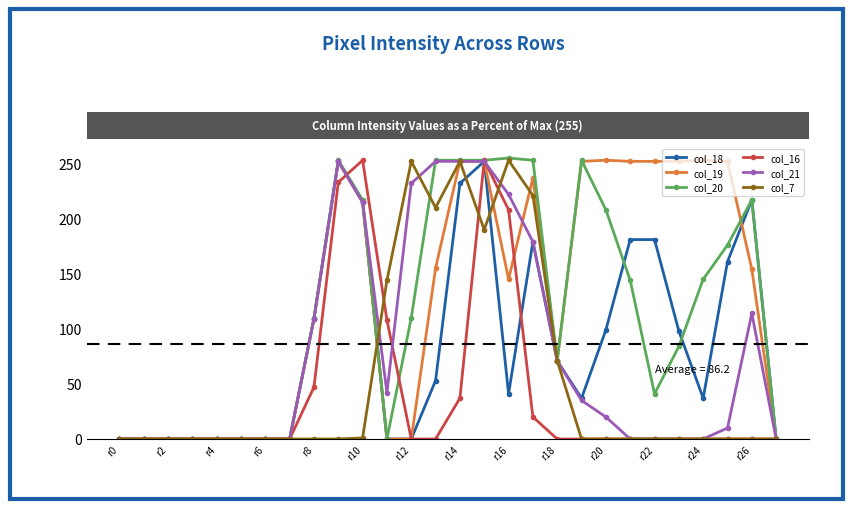

True or false: col_20 has more than 1 interior local peaks.

True